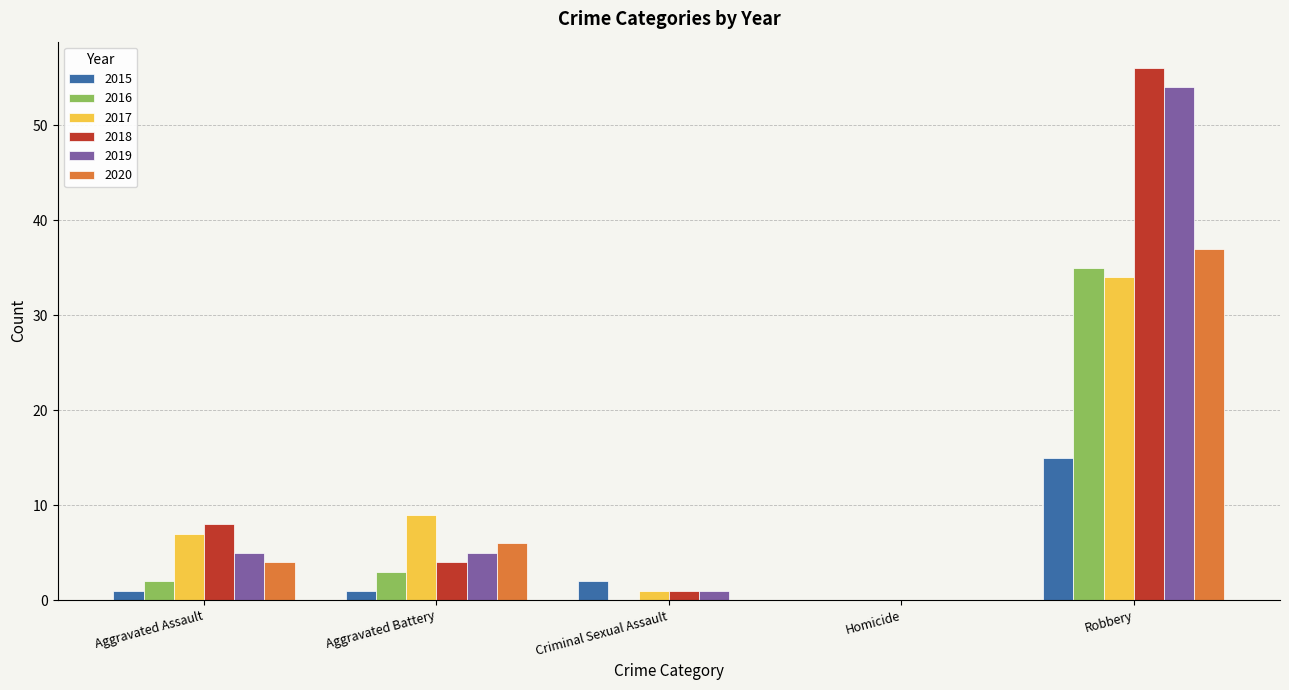

Which series has the widest spread of values?

2018